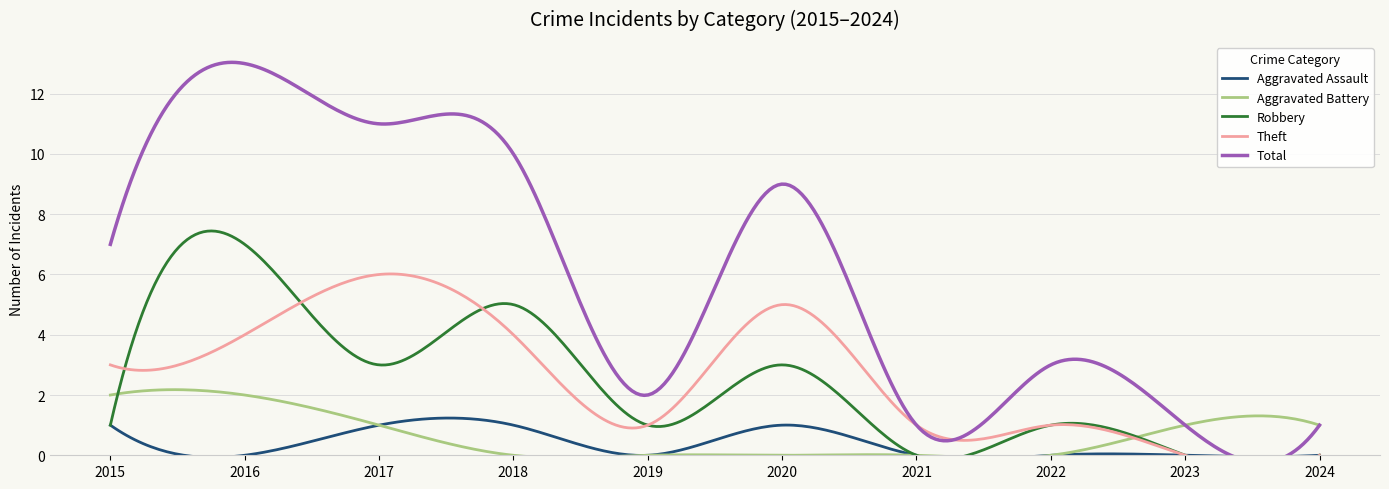

What is the total value across all series at 2020?

18